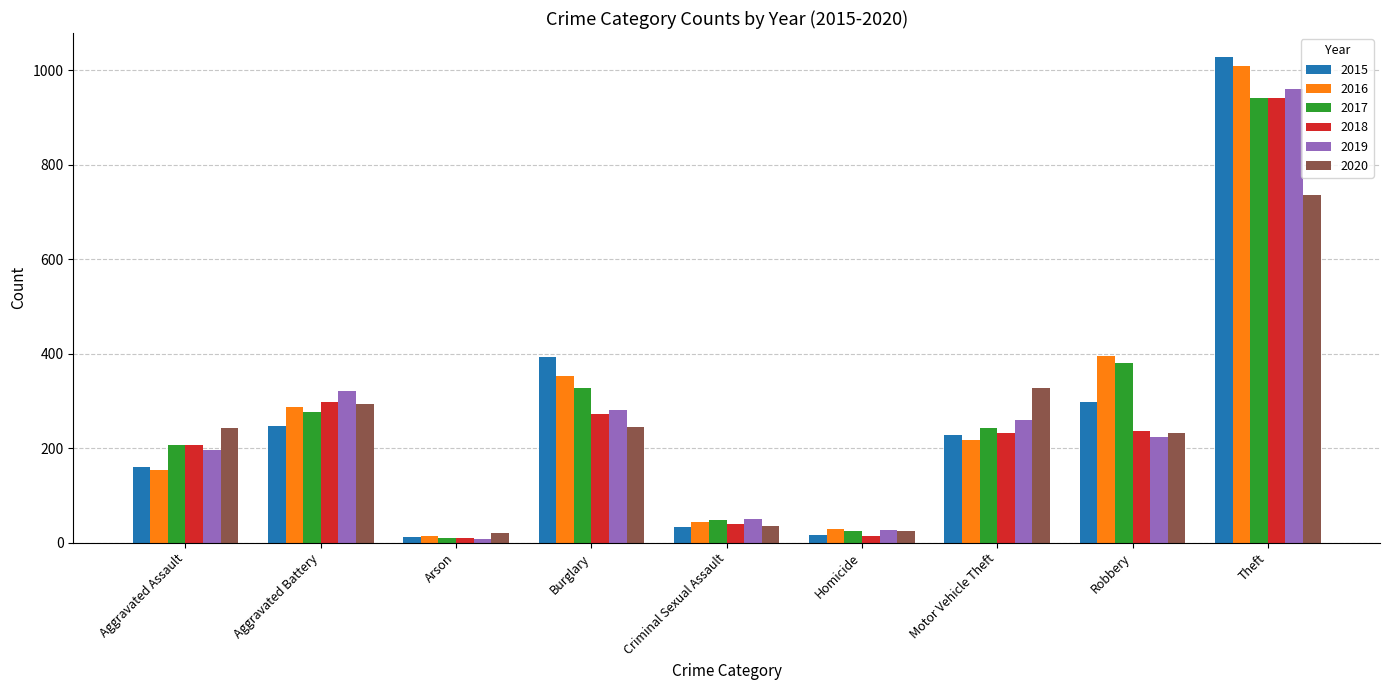

What is the difference between the 2020 values at Theft and Criminal Sexual Assault?

700